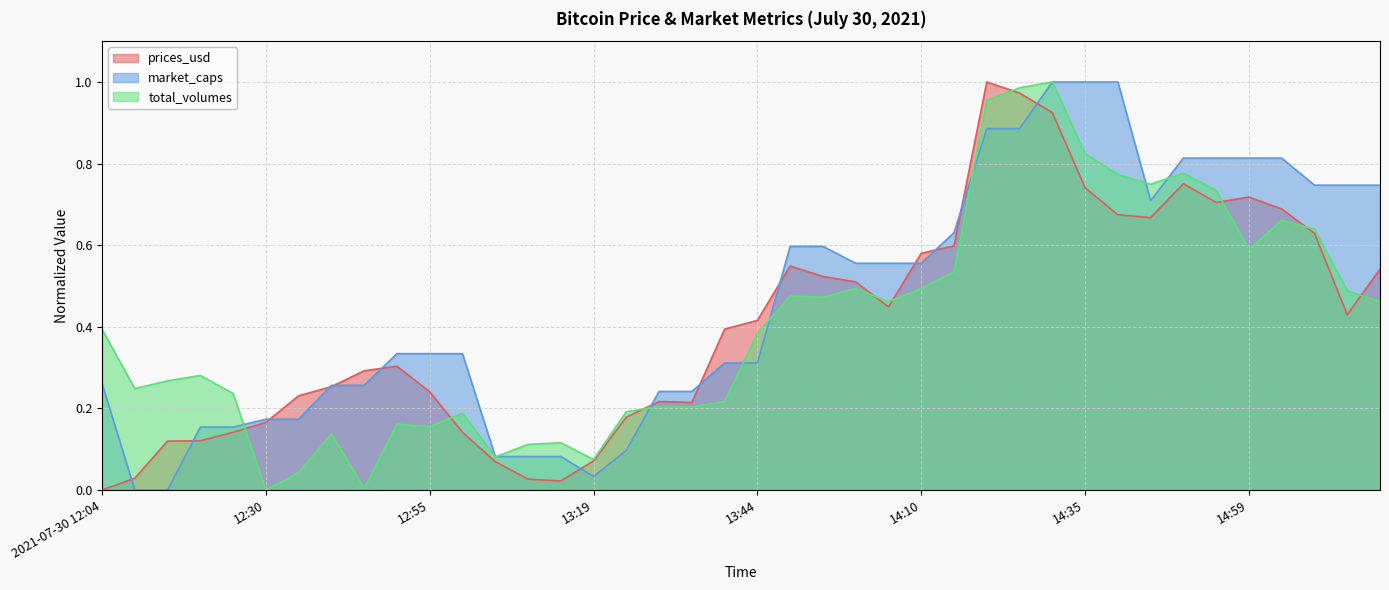

Is the value of total_volumes at 13:35 greater than the value of market_caps at 13:44?

No